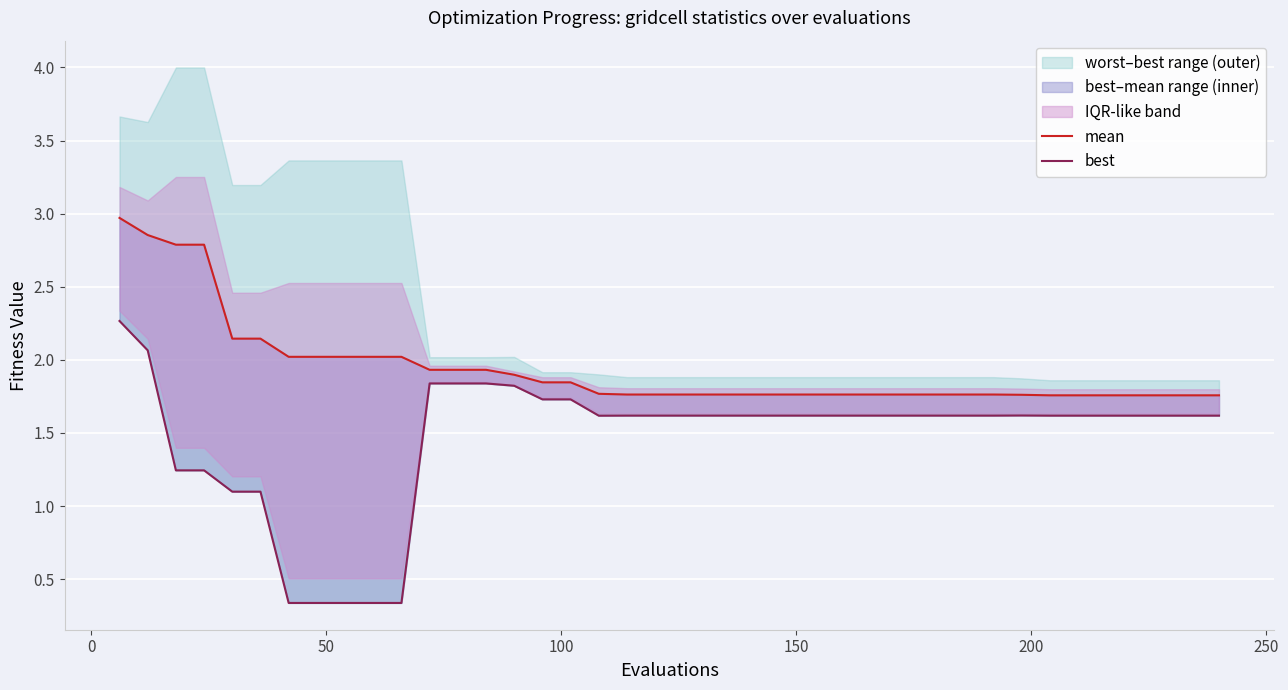

True or false: mean and best intersect in this chart.

False